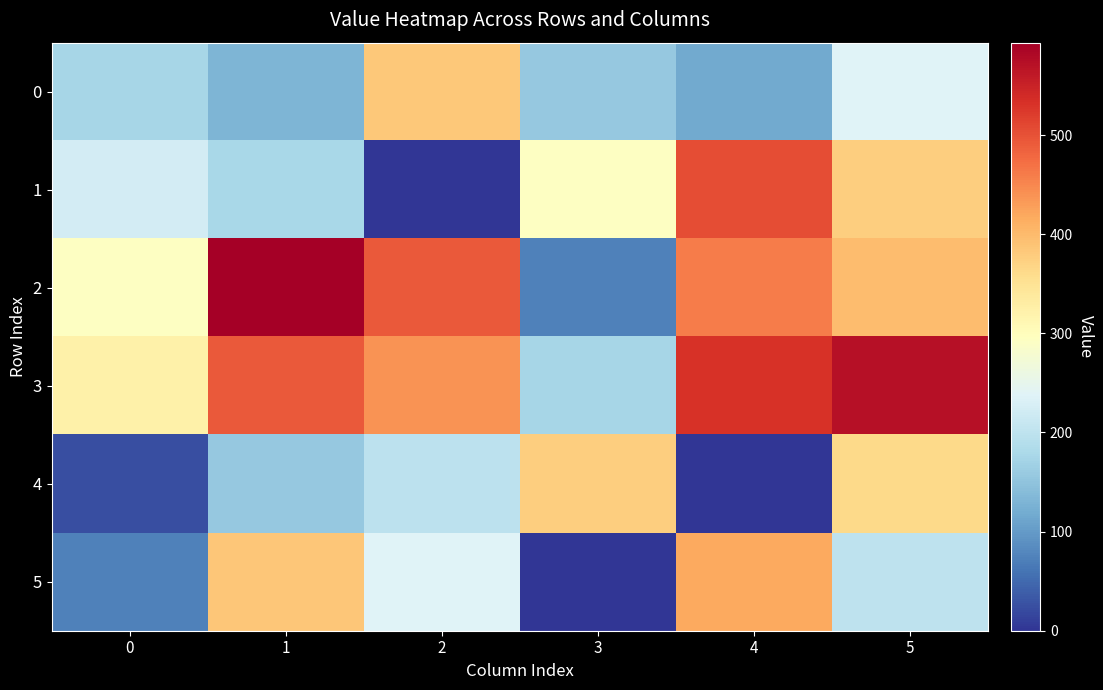

Which series changed the most between 2 and 5?

1